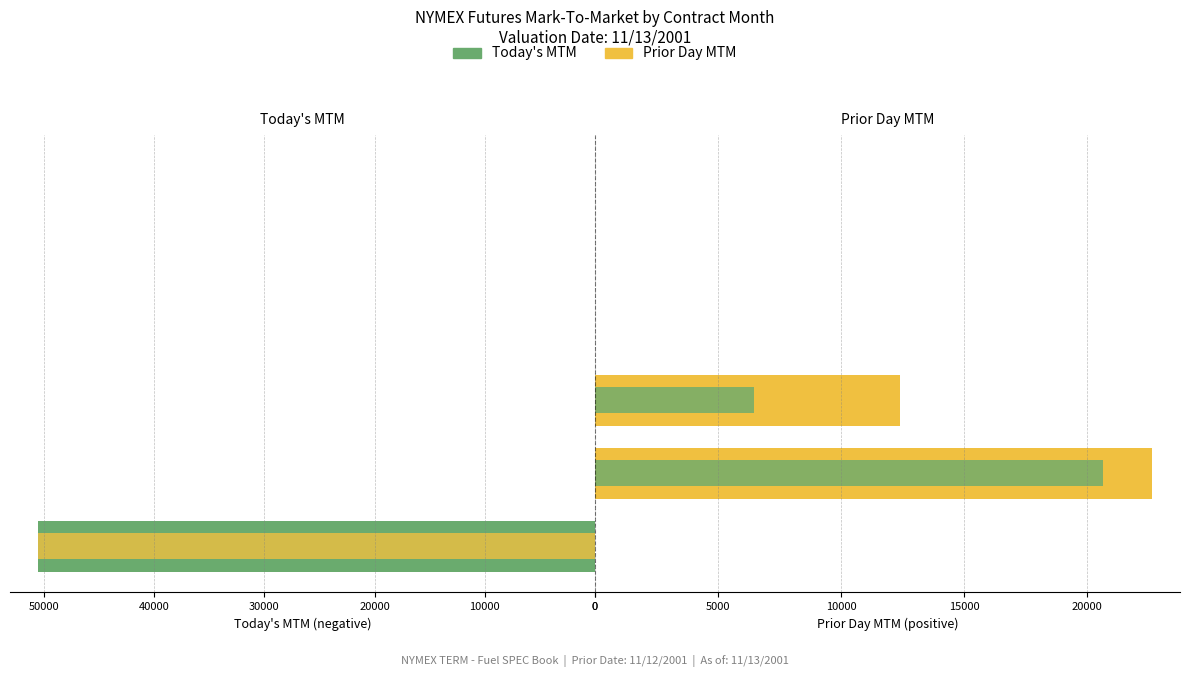

Between 20000 and 10000, which is larger?

10000